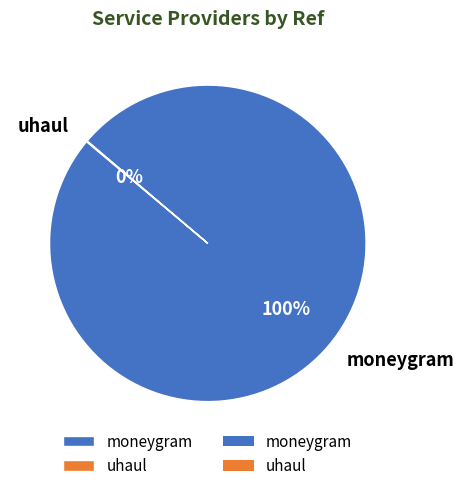

To the nearest percent, what percentage of the pie is moneygram?

100%